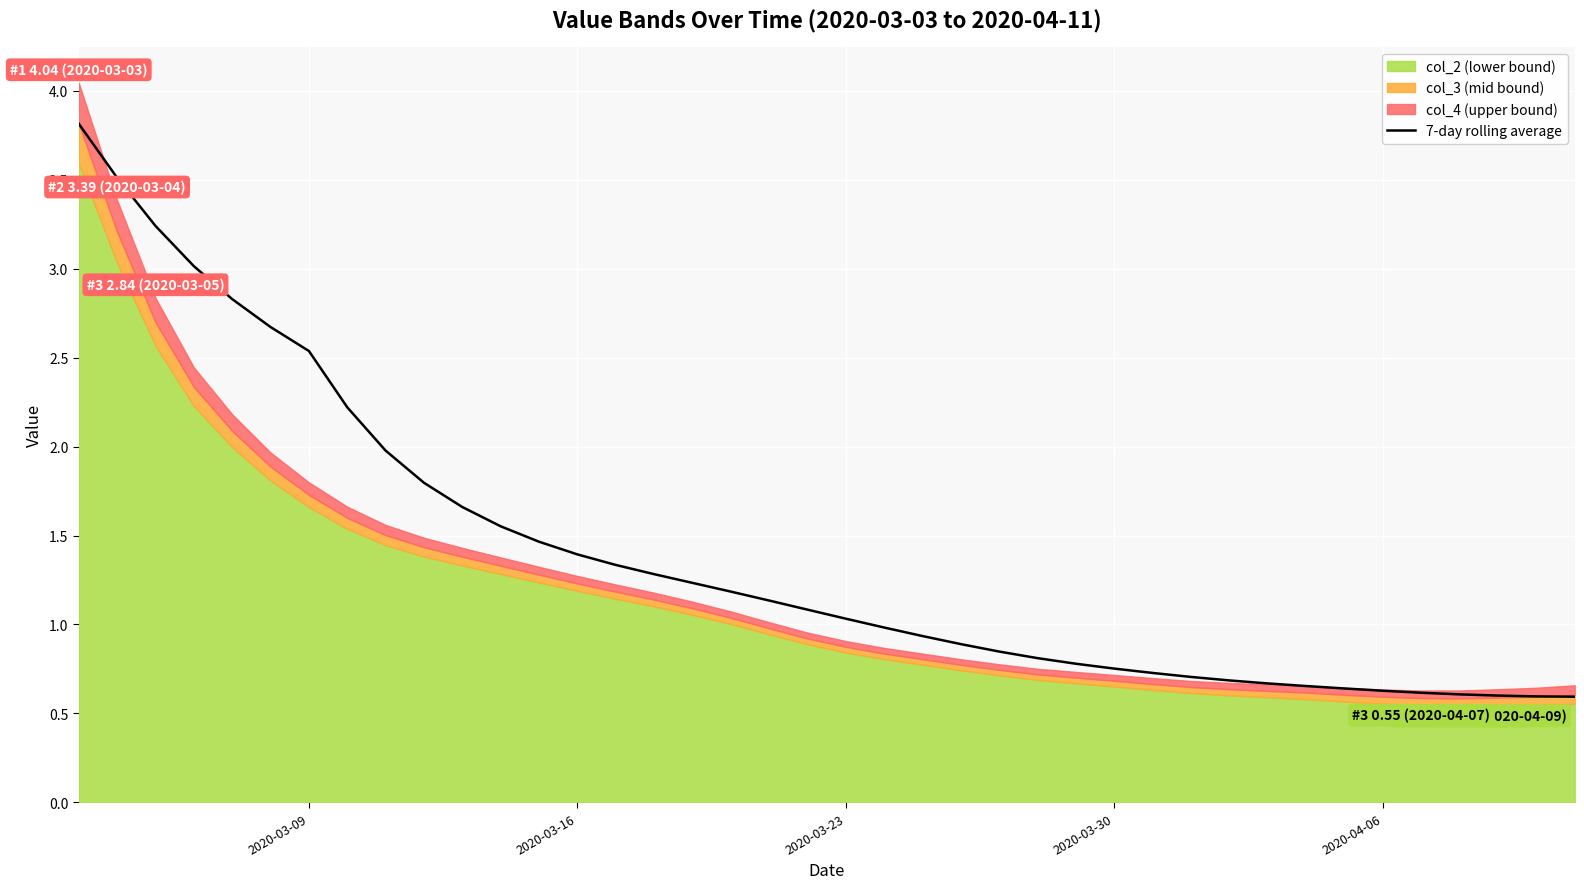

Reading left to right, what are all the values shown in this chart?

3.8	3.5	3.2	3.0	2.8	2.7	2.5	2.2	2.0	1.8	1.7	1.6	1.5	1.4	1.3	1.3	1.2	1.2	1.1	1.1	1.0	1.0	0.9	0.9	0.8	0.8	0.8	0.8	0.7	0.7	0.7	0.7	0.7	0.6	0.6	0.6	0.6	0.6	0.6	0.6